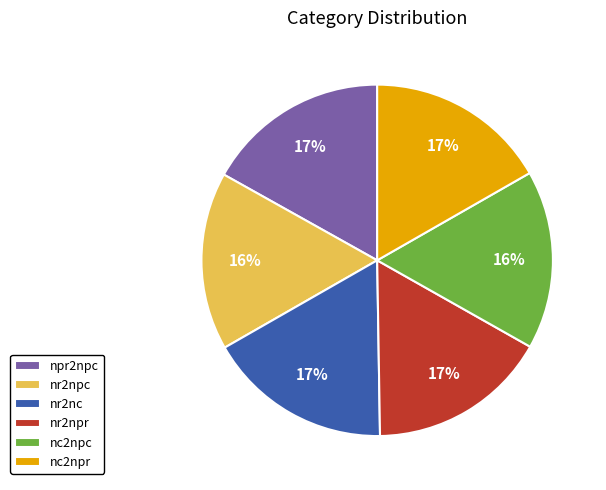

How many slices are in this pie chart?

6